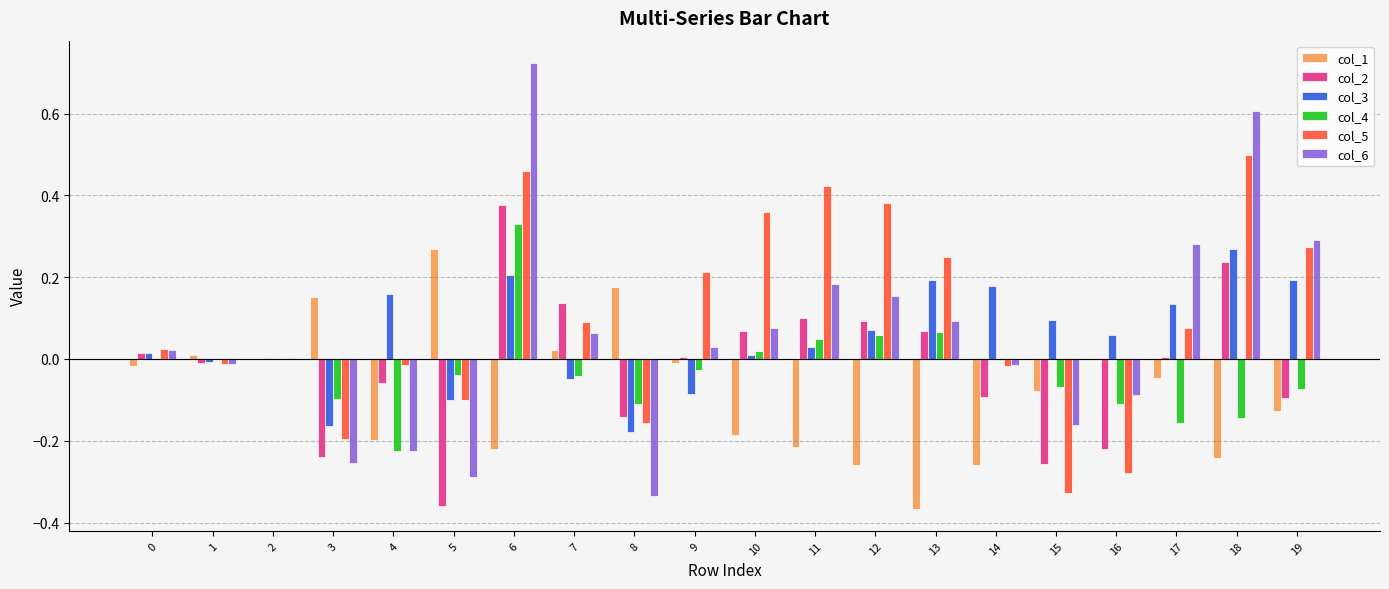

What are all the series names shown in the legend?

col_1, col_2, col_3, col_4, col_5, col_6